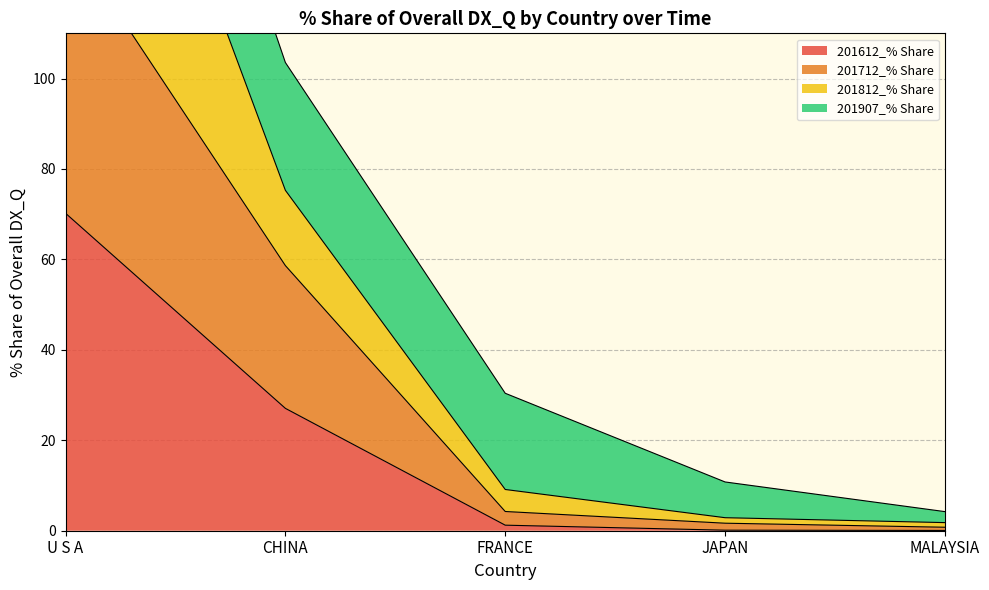

Which has a higher value, MALAYSIA or JAPAN?

JAPAN